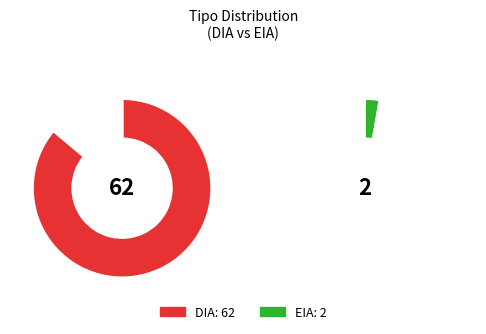

What percentage is the DIA slice, to the nearest percent?

97%